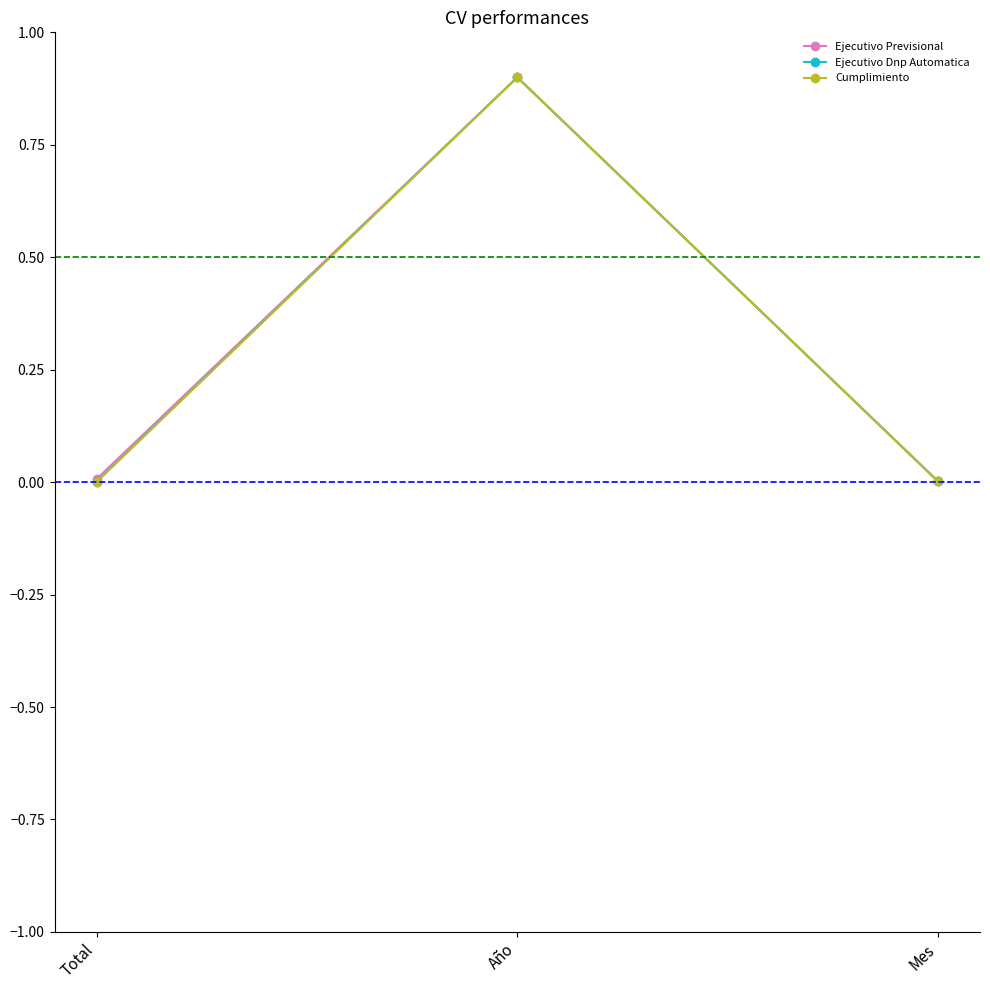

What position from the right is Año?

2